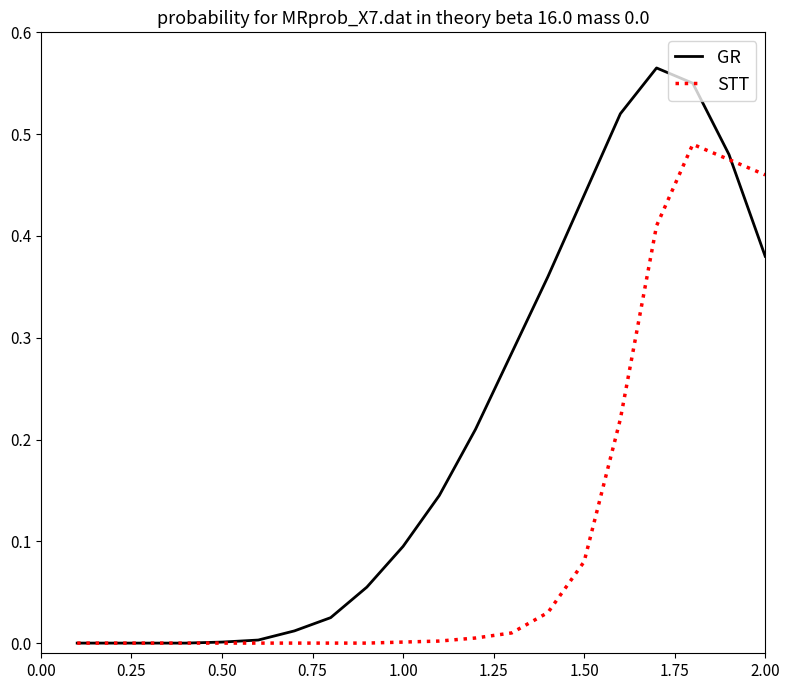

Which series has the largest total across all categories?

GR